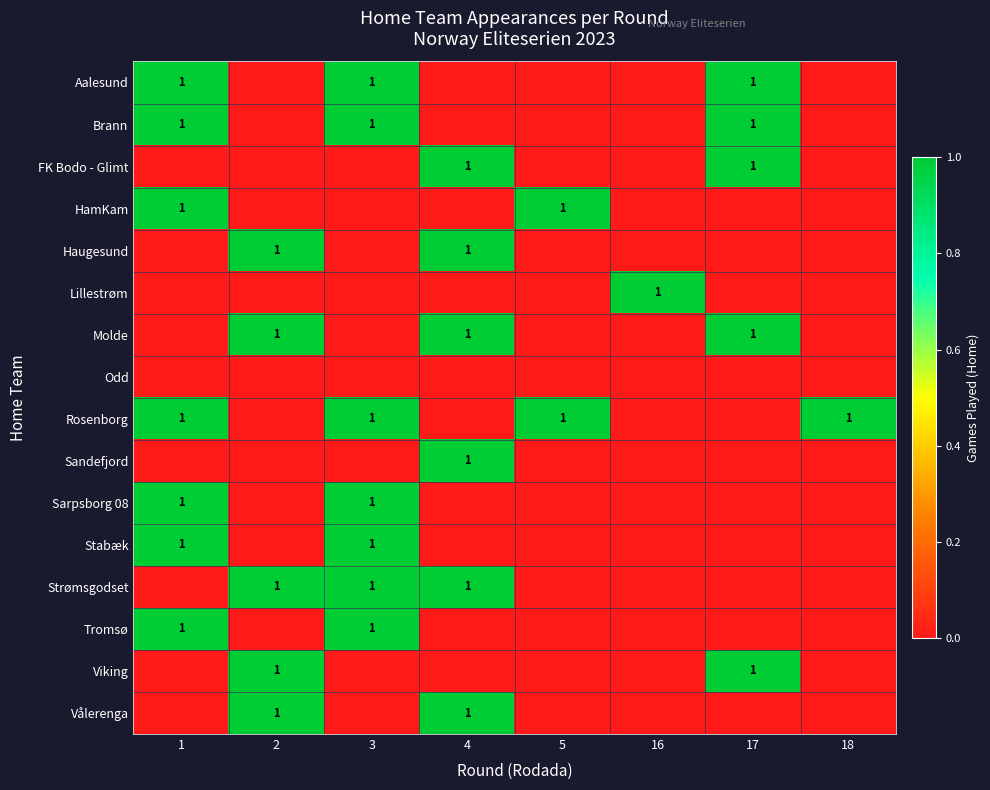

At how many categories does at least one series exceed 0?

8